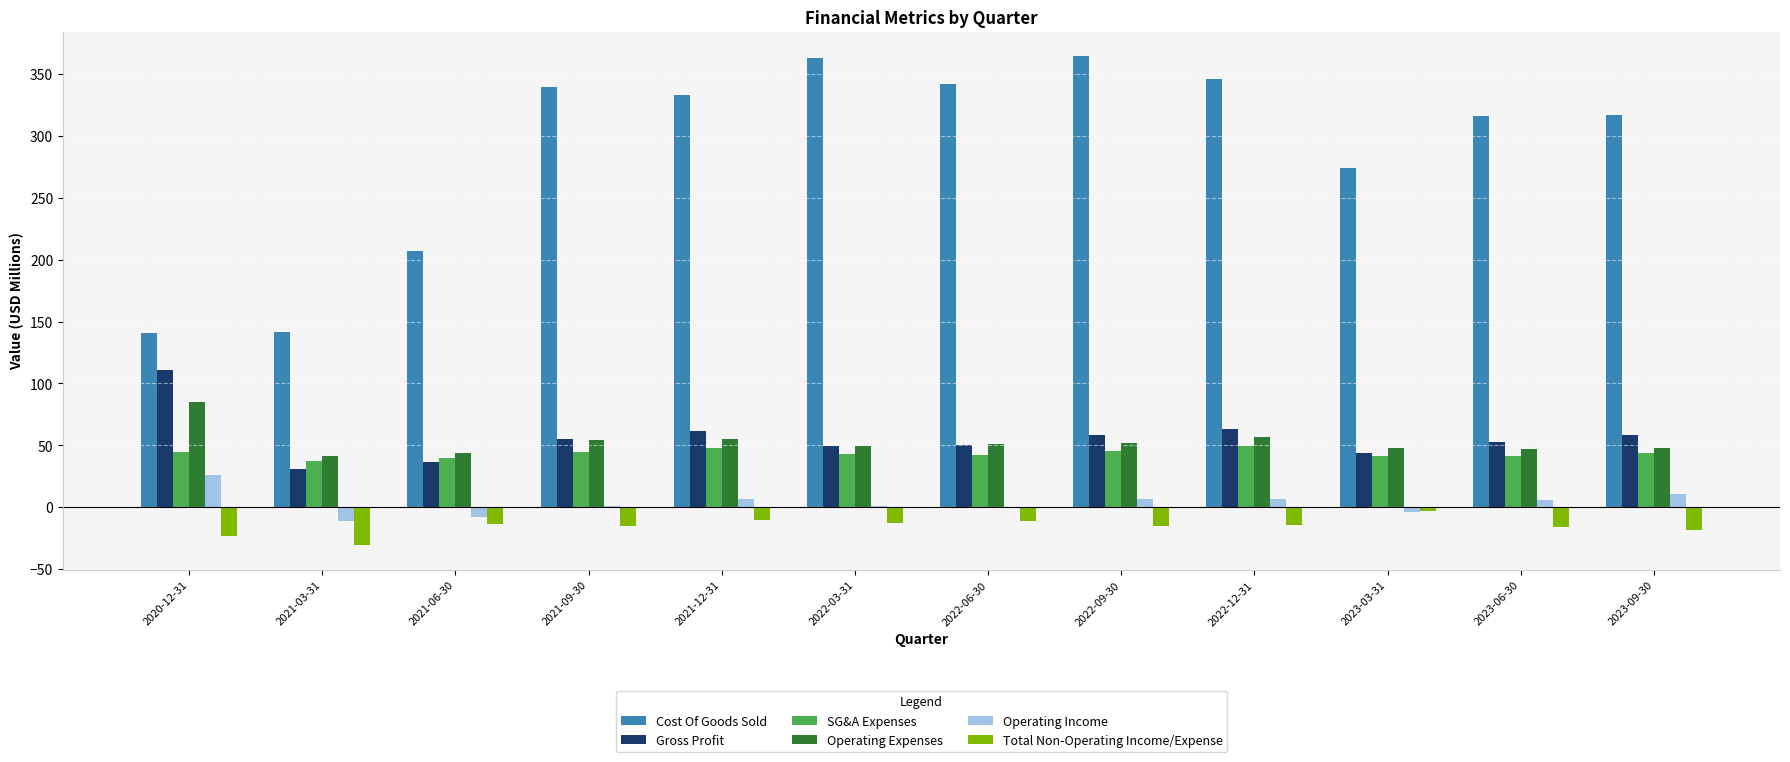

What is the average value of the Total Non-Operating Income/Expense series?

-15.5